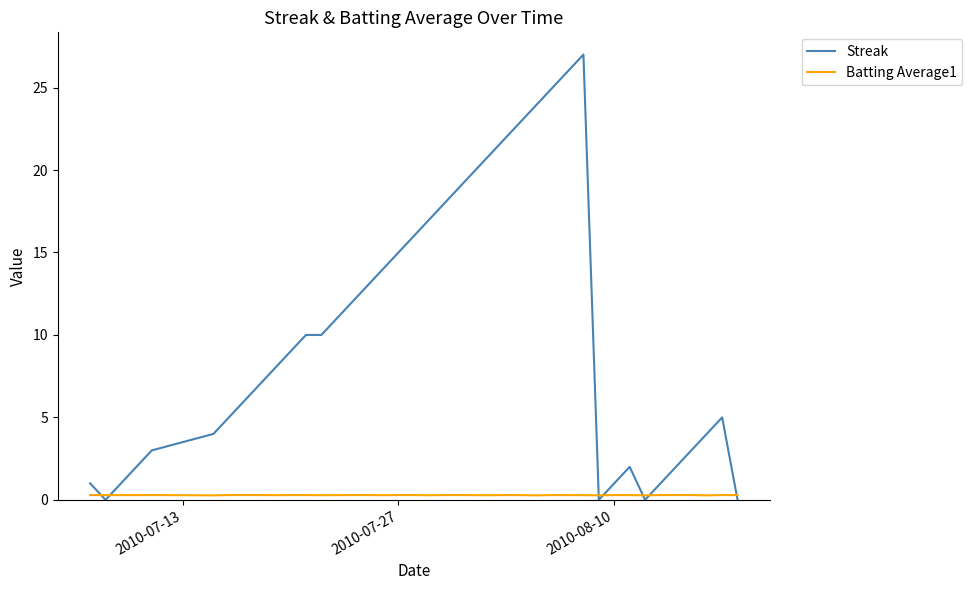

Rank the series by their maximum value, from highest to lowest.

Streak, Batting Average1